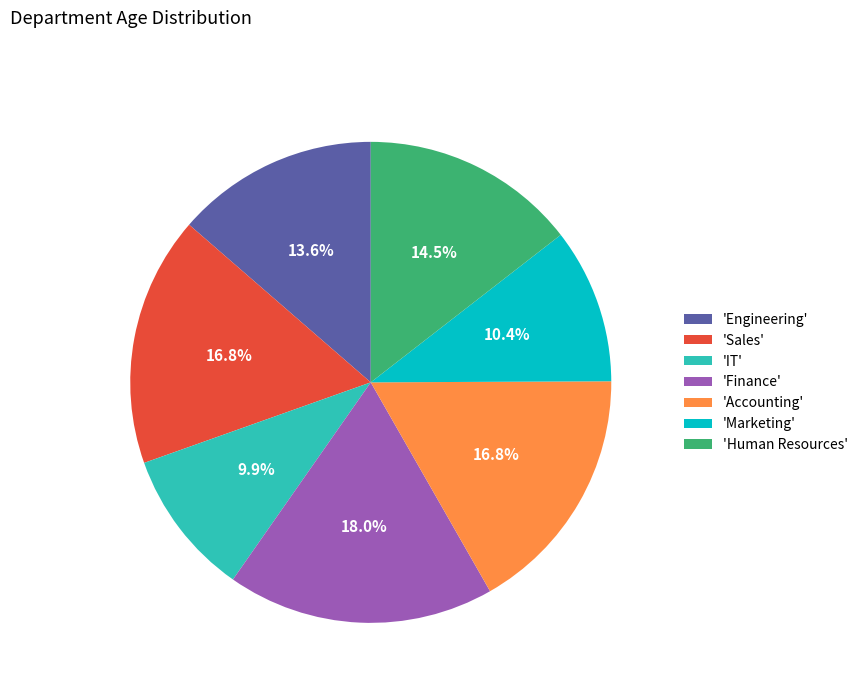

What is the smallest slice in the pie chart?

'IT'